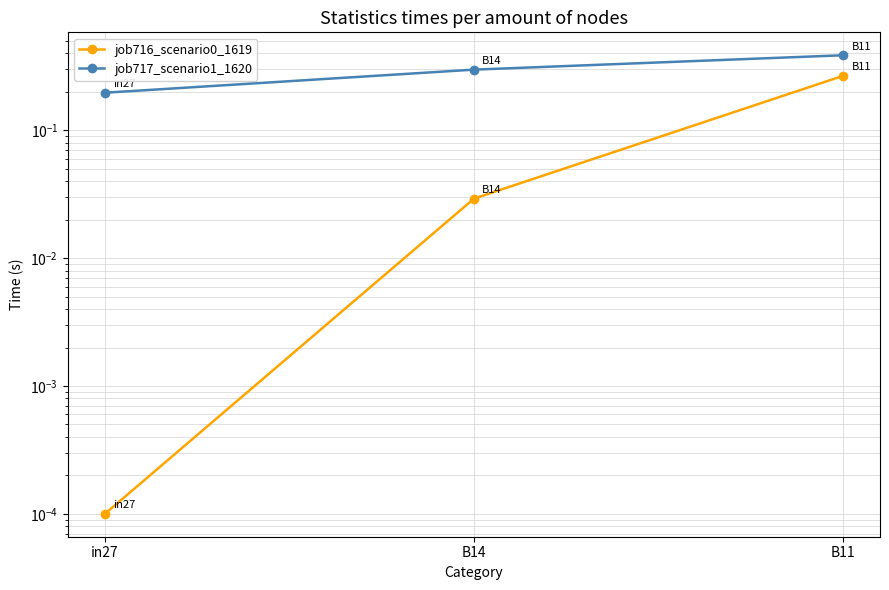

What is the spread (max minus min) of values at B11?

0.1